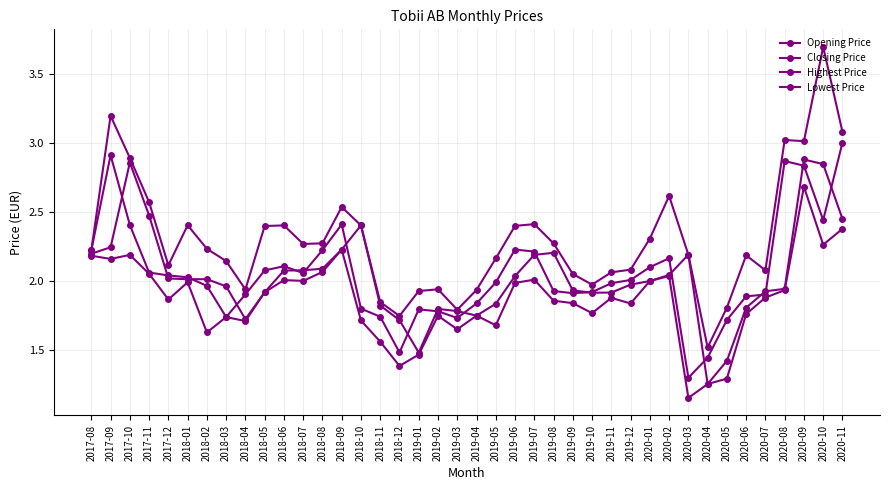

Does the chart have visible grid lines?

Yes